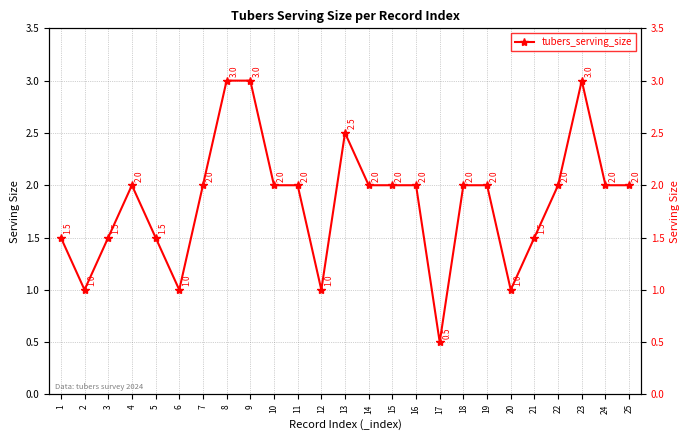

What value does the data have at 19?

2.0